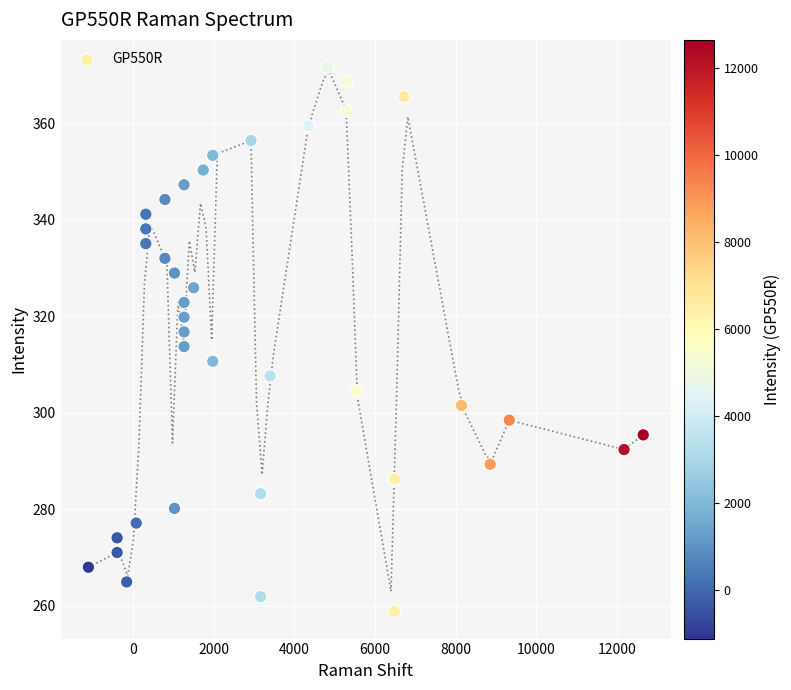

What is the range of X values (max minus min)?

13754.9